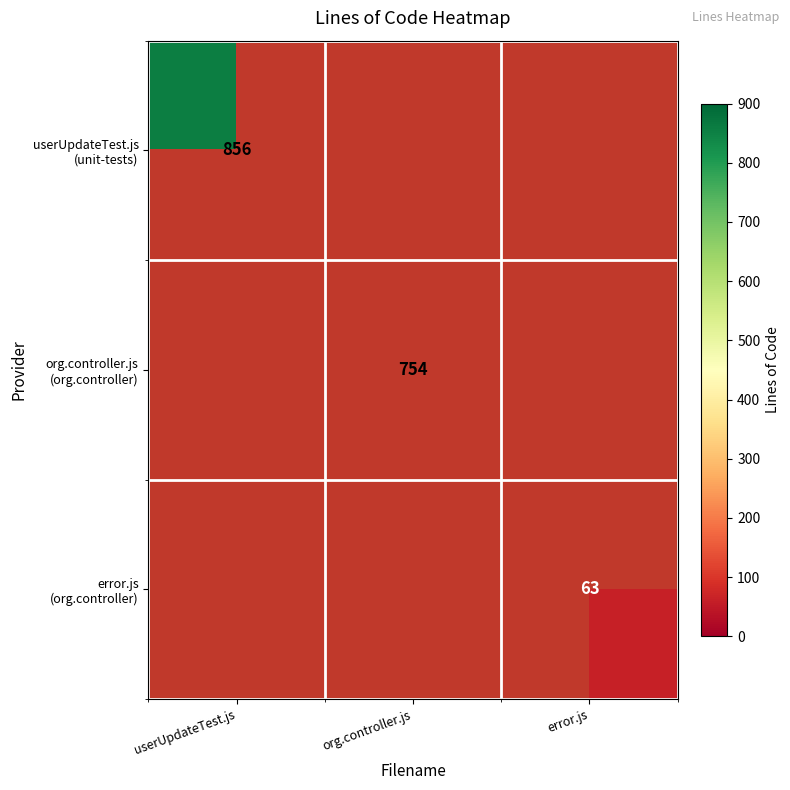

True or false: error.js (org.controller) has a value of 63.0 at error.js.

True